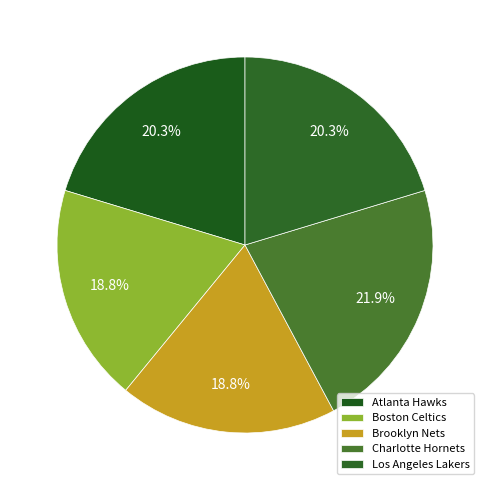

To the nearest percent, what is the combined percentage of Brooklyn Nets and Los Angeles Lakers?

39%